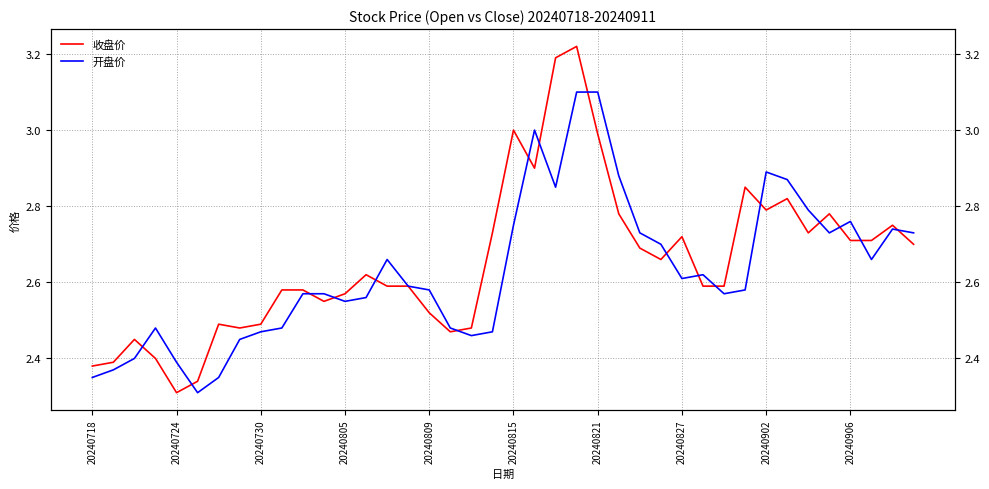

Reading left to right, extract all data points from this chart.

收盘价: 2.4	2.4	2.5	2.4	2.3	2.3	2.5	2.5	2.5	2.6	2.6	2.5	2.6	2.6	2.6	2.6	2.5	2.5	2.5	2.7	3.0	2.9	3.2	3.2	3.0	2.8	2.7	2.7	2.7	2.6	2.6	2.9	2.8	2.8	2.7	2.8	2.7	2.7	2.8	2.7
开盘价: 2.4	2.4	2.4	2.5	2.4	2.3	2.4	2.5	2.5	2.5	2.6	2.6	2.5	2.6	2.7	2.6	2.6	2.5	2.5	2.5	2.8	3.0	2.9	3.1	3.1	2.9	2.7	2.7	2.6	2.6	2.6	2.6	2.9	2.9	2.8	2.7	2.8	2.7	2.7	2.7